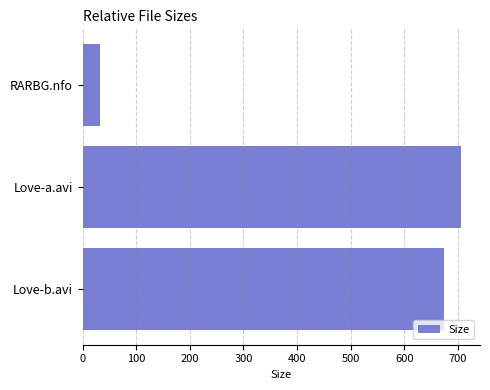

What is the value of the 2nd bar from the top?

706.0